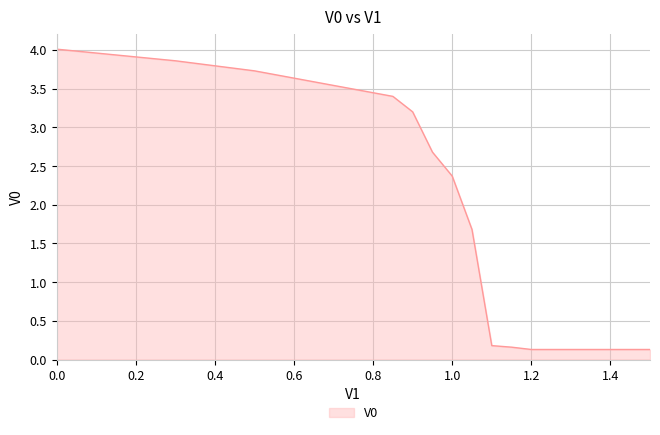

What is the difference between the maximum and minimum values?

3.9